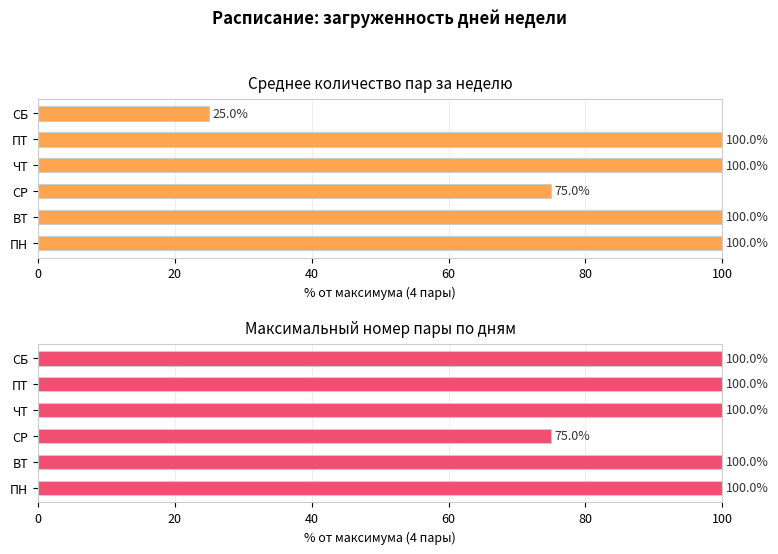

Reading left to right, list all the values displayed in this chart.

Занятий в день: 100	100	75	100	100	25
Макс. пара: 100	100	75	100	100	100